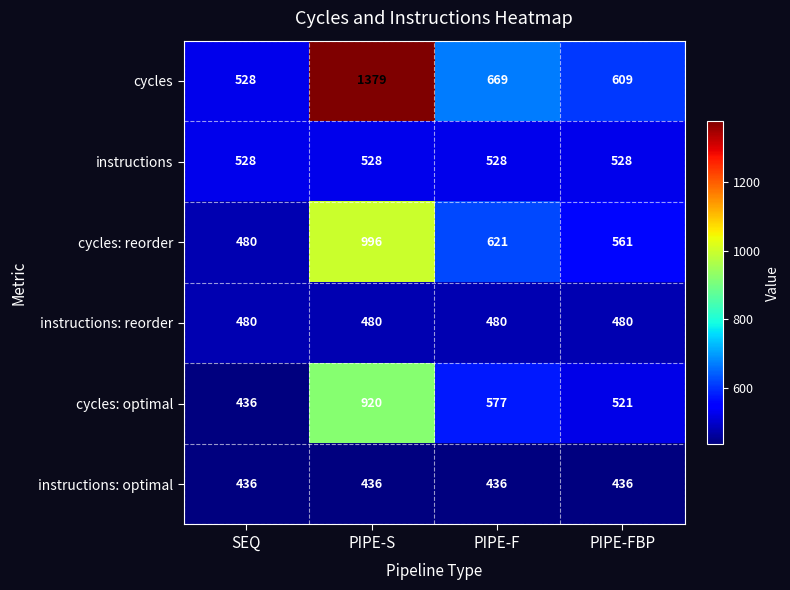

Which series has the widest spread of values?

cycles